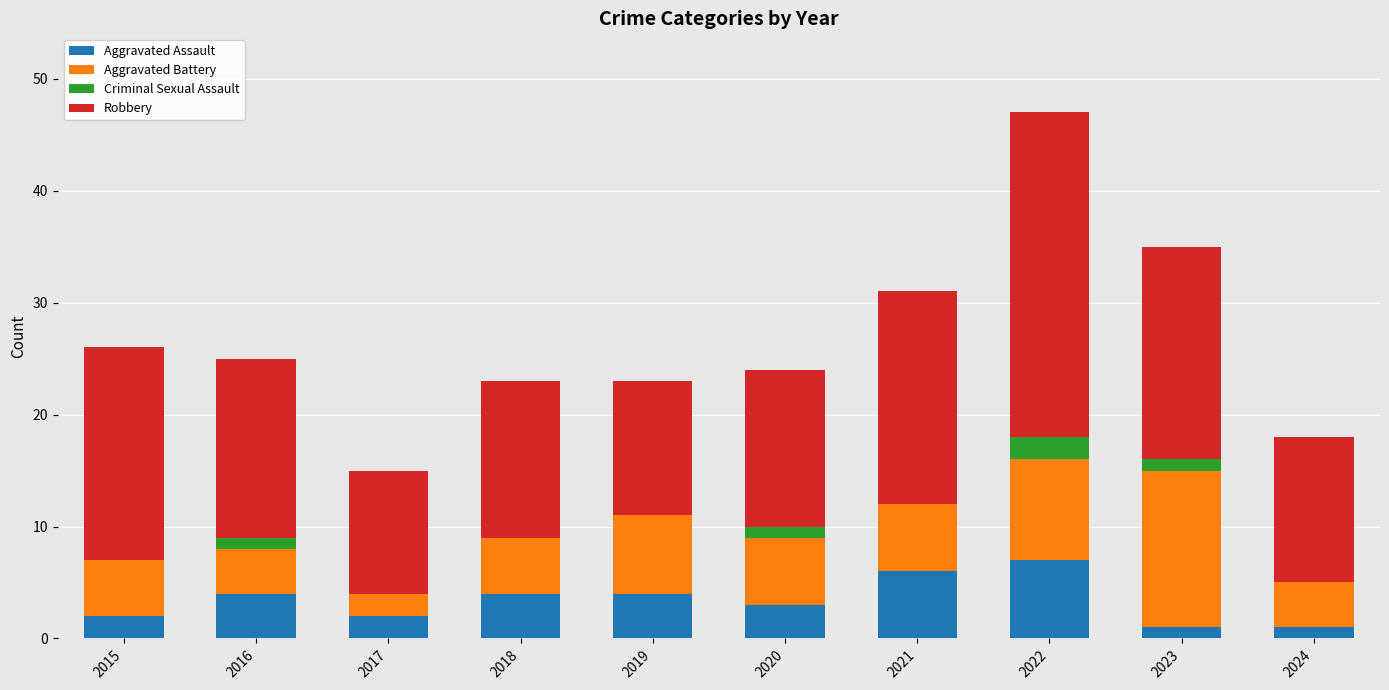

Are the bars grouped side by side (vs. stacked)?

No